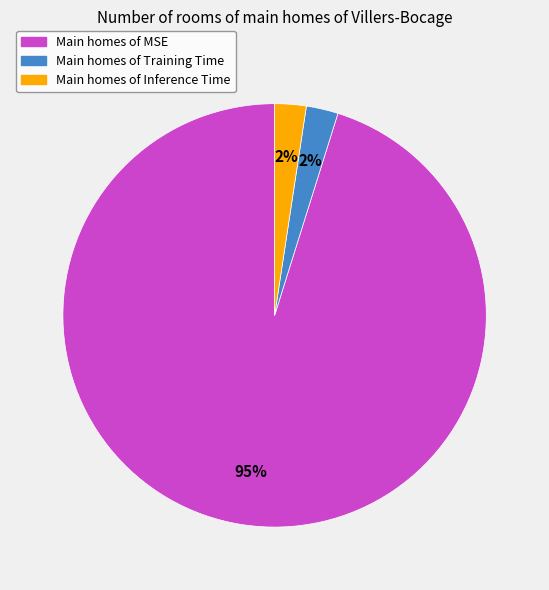

Count the number of slices in the pie.

3